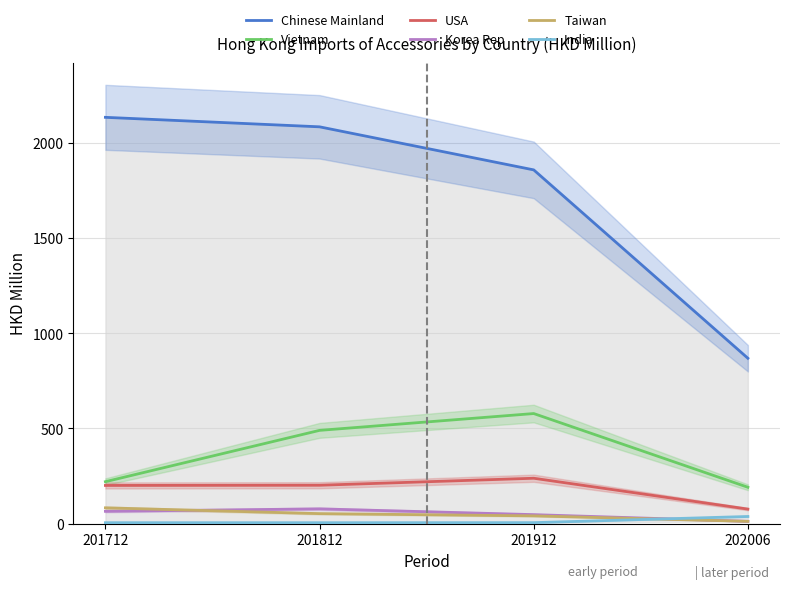

Rank the series by their maximum value, from highest to lowest.

Chinese Mainland, Vietnam, USA, Taiwan, Korea Rep, India